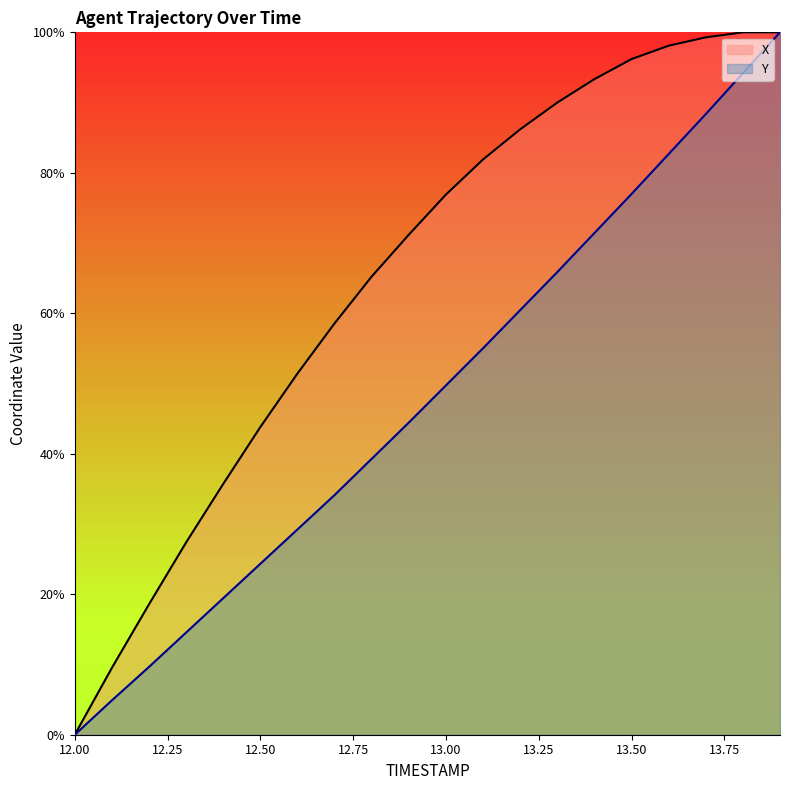

At which category is the sum across all series the highest?

13.9